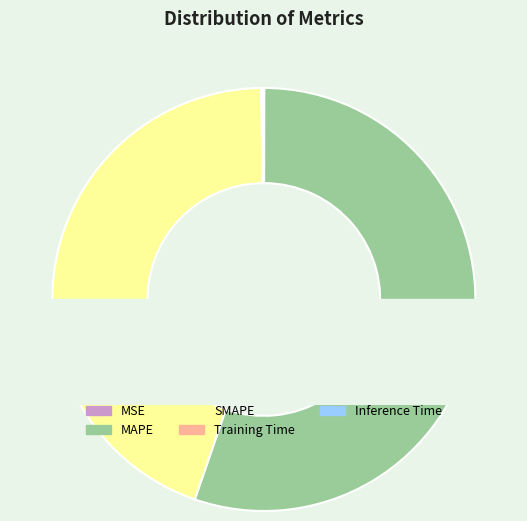

What is the majority slice?

MAPE